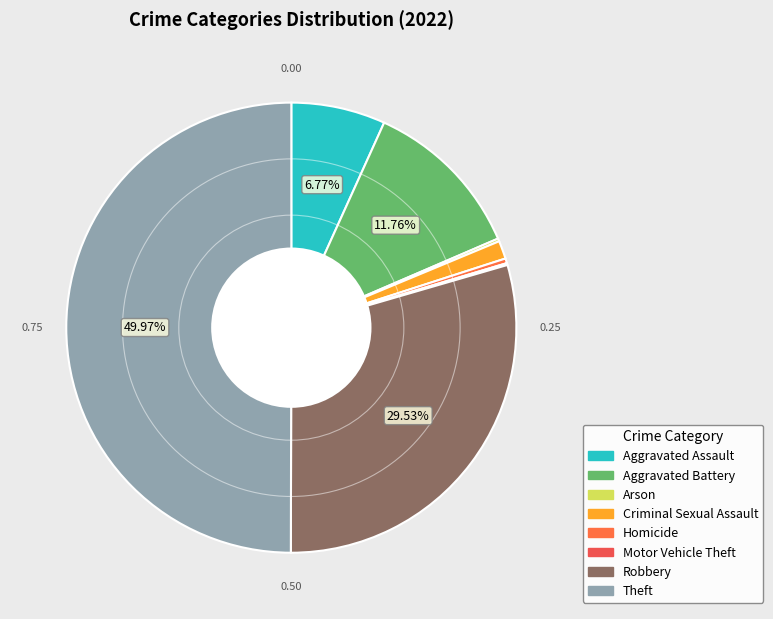

Is the sum of Criminal Sexual Assault and Arson greater than half?

No